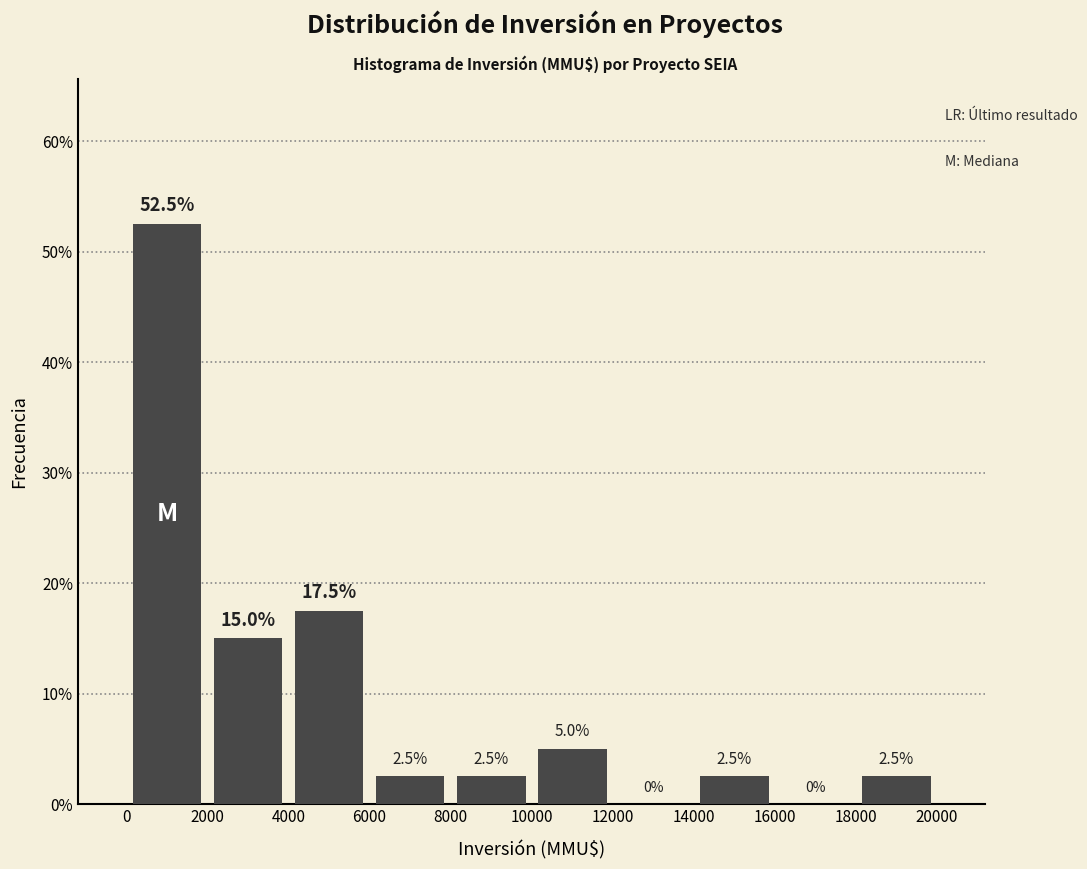

Reading left to right, transcribe this chart: for each bar, give the range it covers on the x-axis and its height.

0 to 2000: 52.5
2000 to 4000: 15.0
4000 to 6000: 17.5
6000 to 8000: 2.5
8000 to 10000: 2.5
10000 to 12000: 5.0
12000 to 14000: 0.0
14000 to 16000: 2.5
16000 to 18000: 0.0
18000 to 20000: 2.5